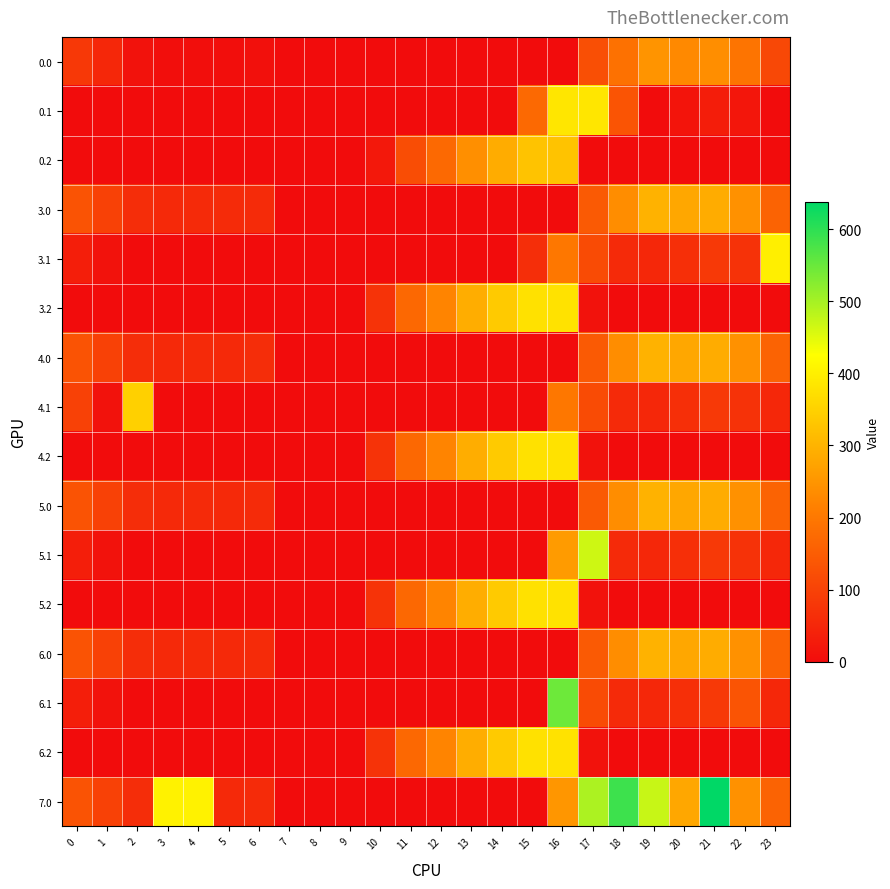

What is the greatest value displayed?

638.4